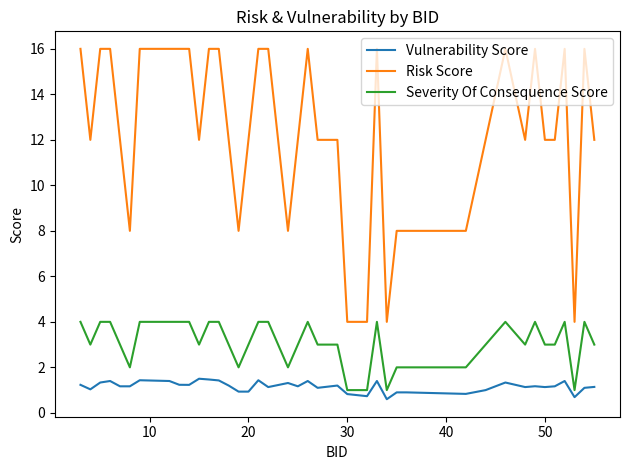

At how many categories does at least one series exceed 0?

40